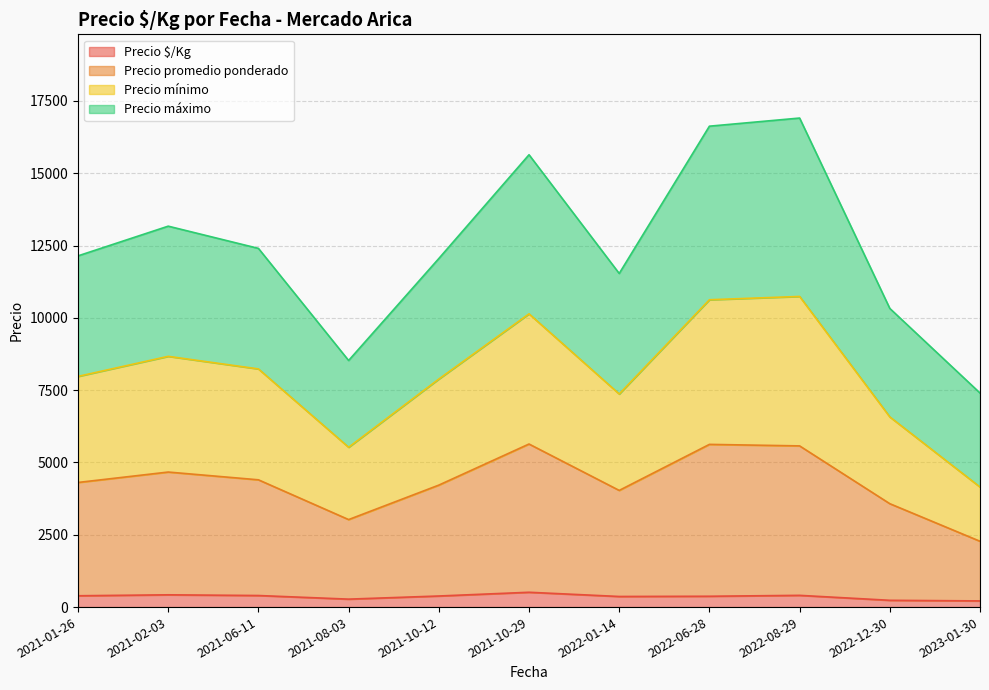

What is the maximum value for Precio $/Kg?

512.3